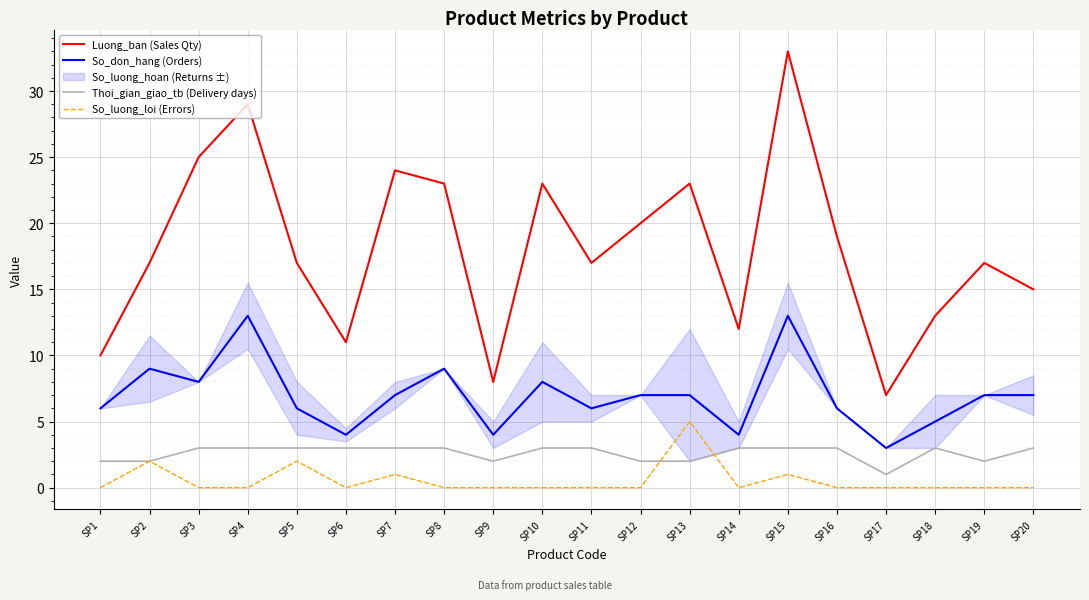

How many values in the Luong_ban (Sales Qty) series exceed 17?

9